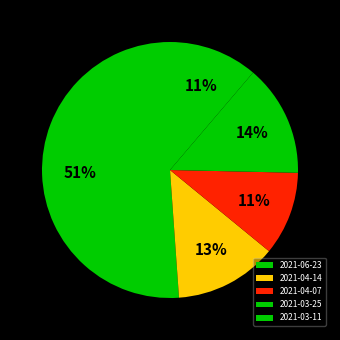

To the nearest percent, what portion does 2021-03-11 represent?

11%